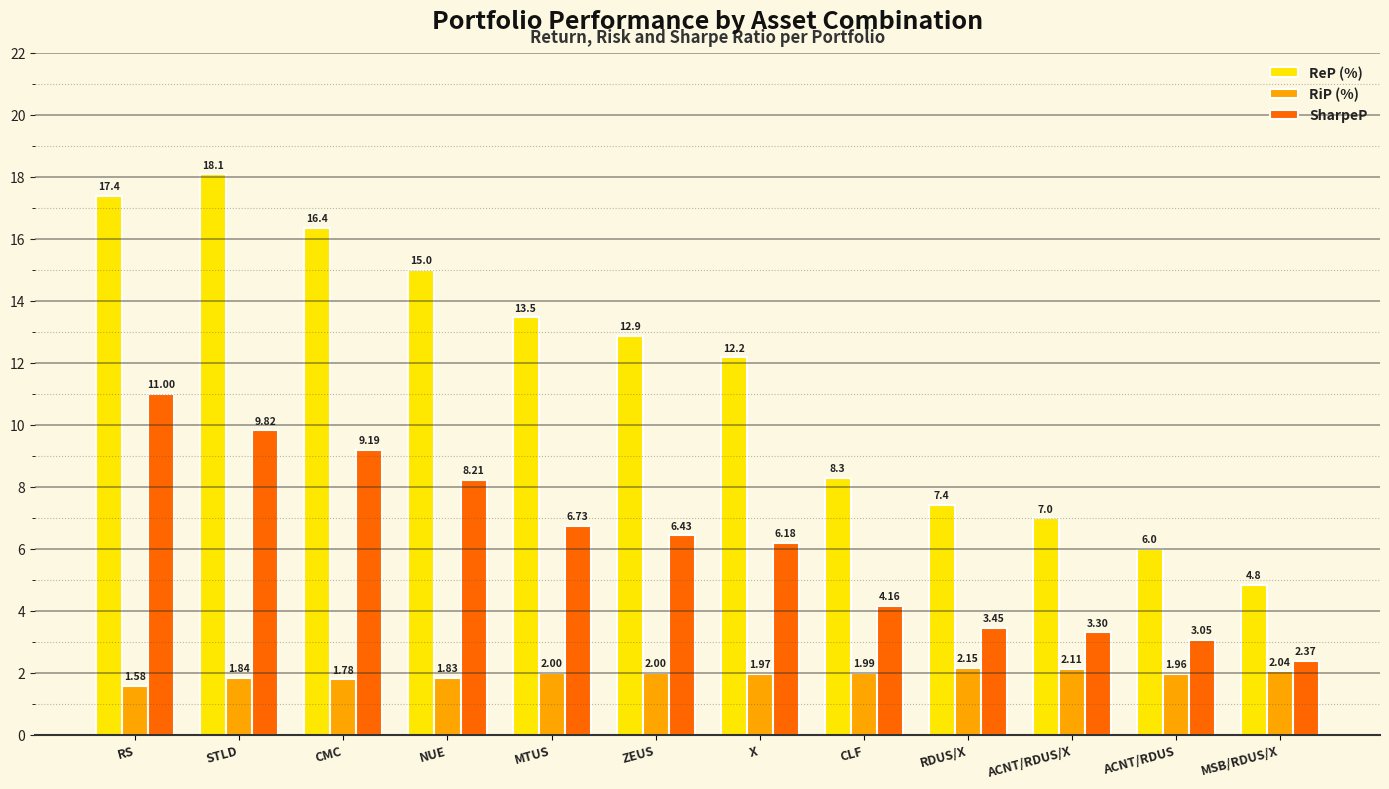

What is the difference between the maximum and minimum values in the SharpeP series?

8.6